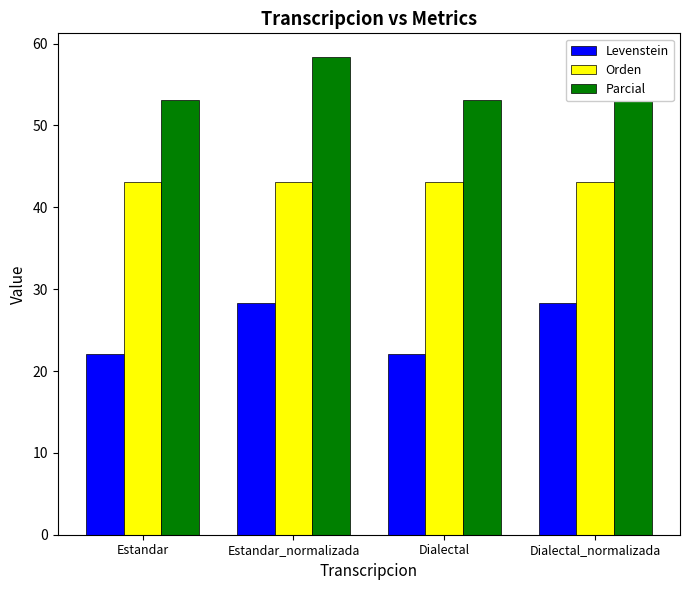

Rank the series by their average value, from highest to lowest.

Parcial, Orden, Levenstein